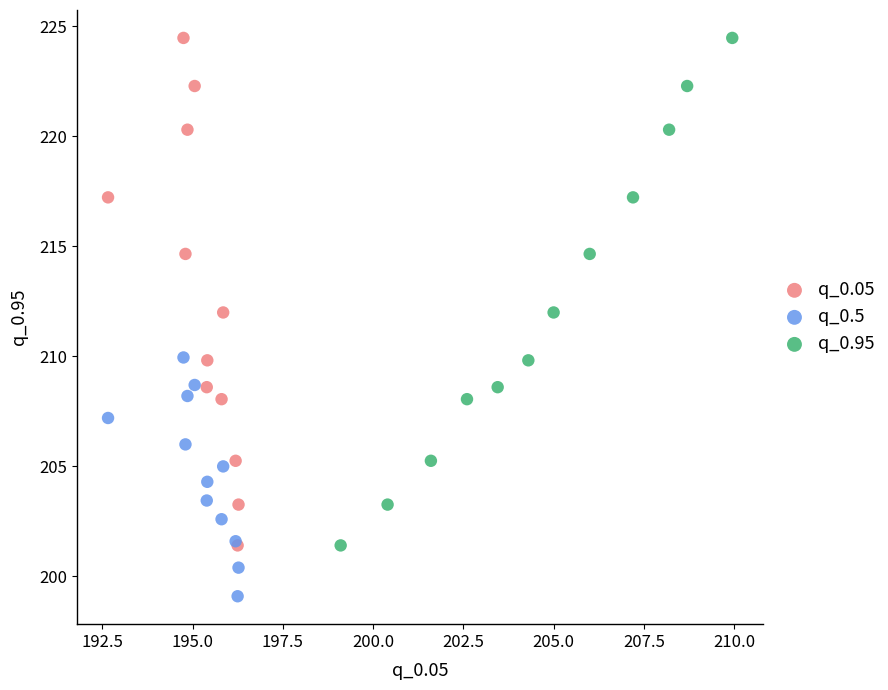

Which series reaches the minimum Y coordinate?

q_0.5